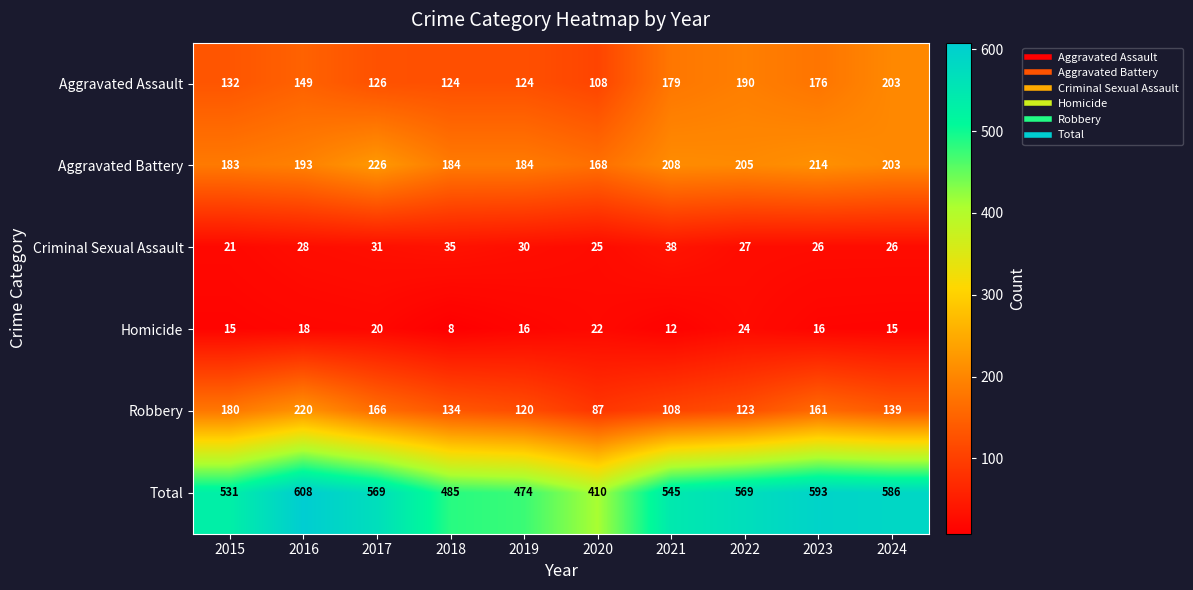

What is the smallest value displayed?

8